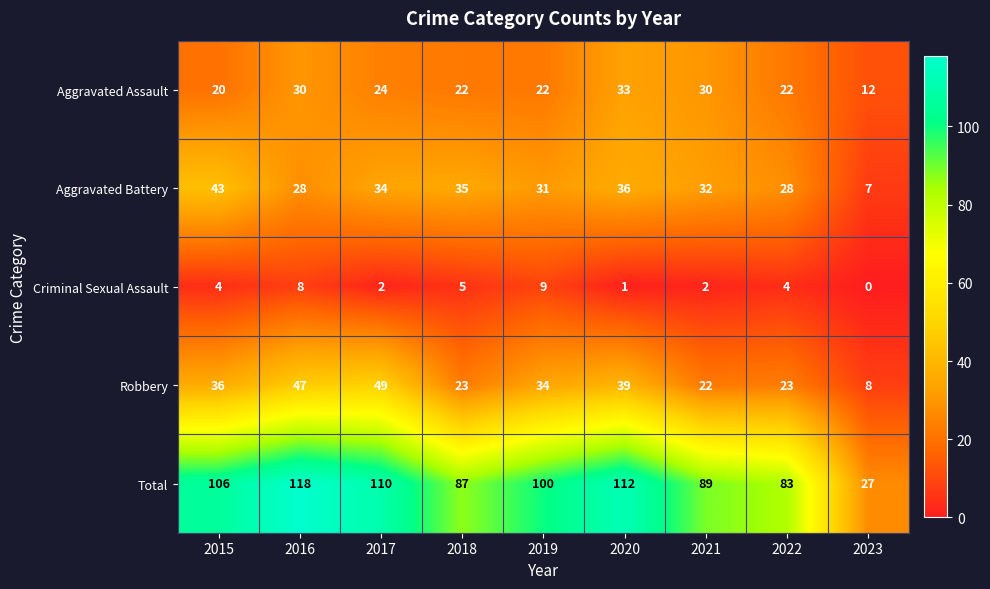

Where does the Robbery series first go above 34?

2015